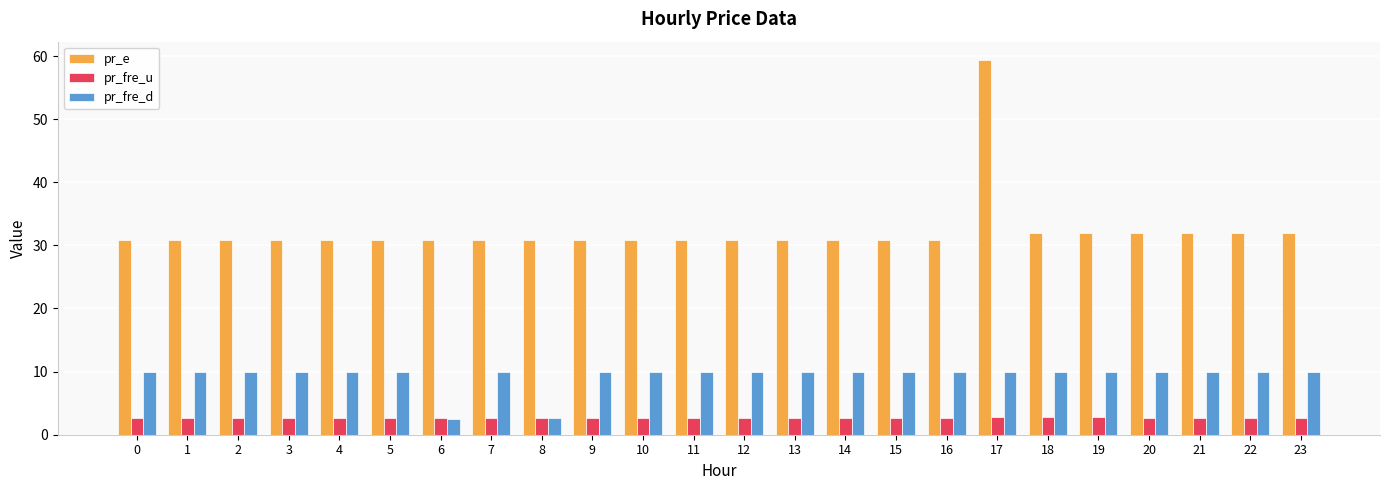

What is the highest value of the pr_fre_d series?

10.0